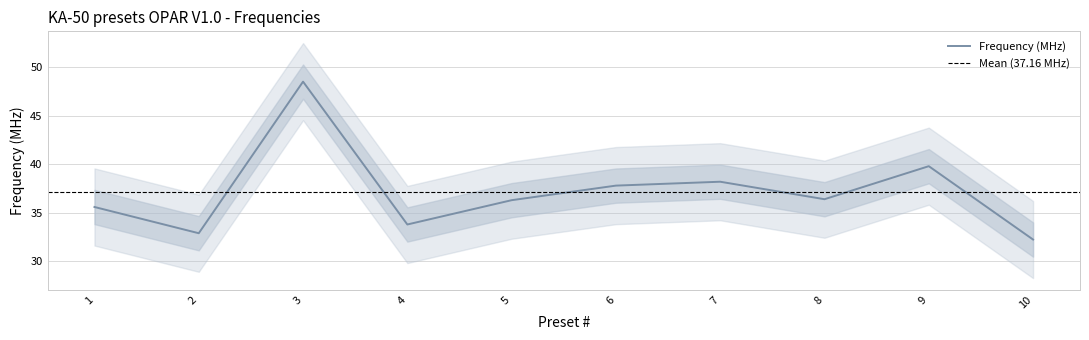

Rank the categories by value from highest to lowest.

3, 9, 7, 6, 8, 5, 1, 4, 2, 10